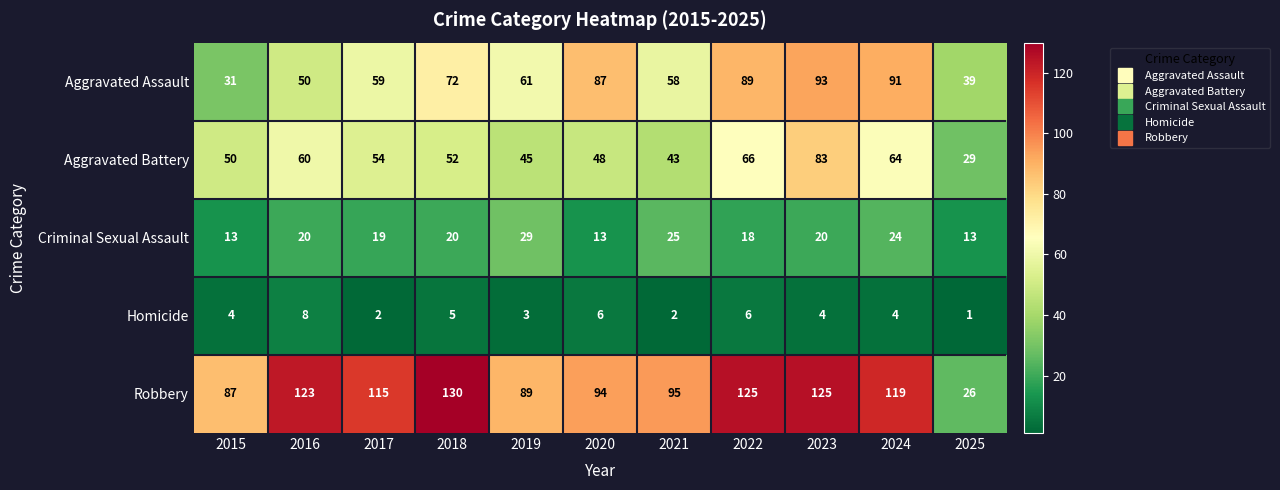

Is it true that Aggravated Battery equals 83 at 2023?

True